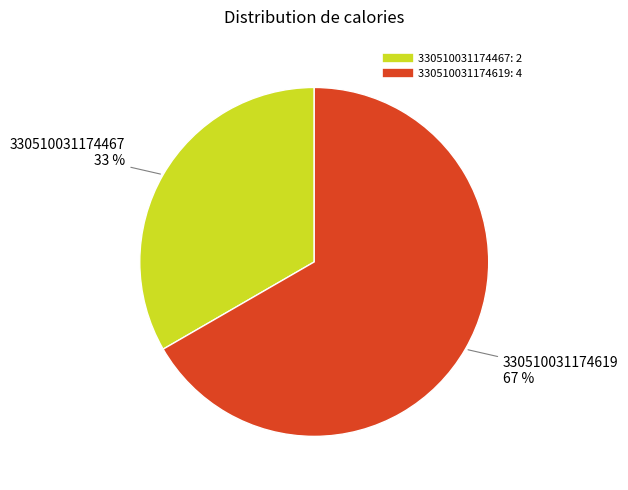

Do 330510031174467 and 330510031174619 together represent more than half of the pie?

Yes